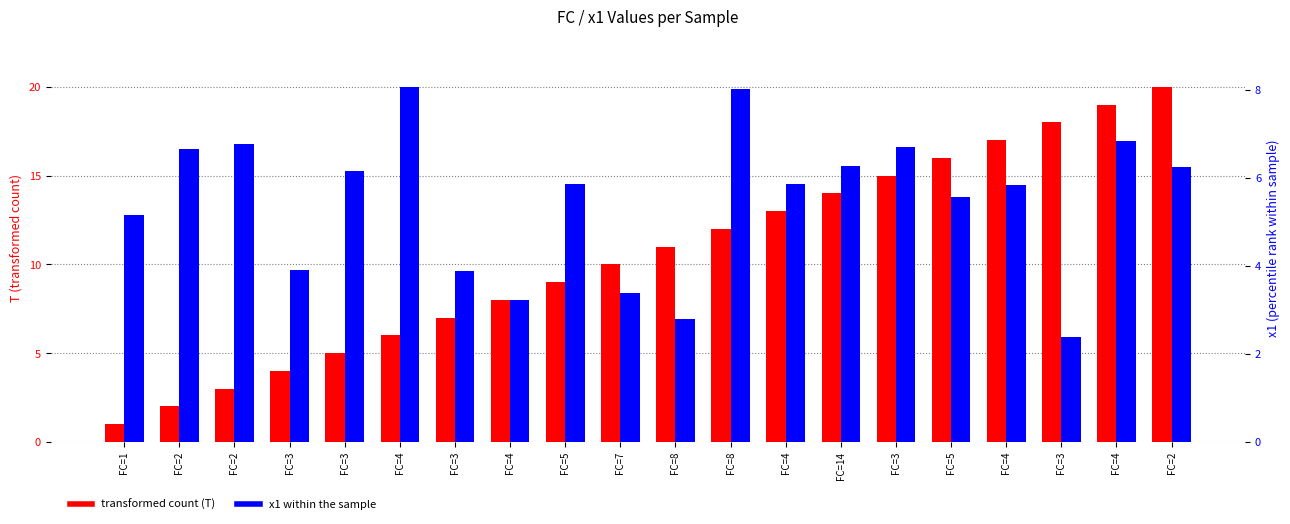

What is the sum of all x1 within the sample values?

109.5